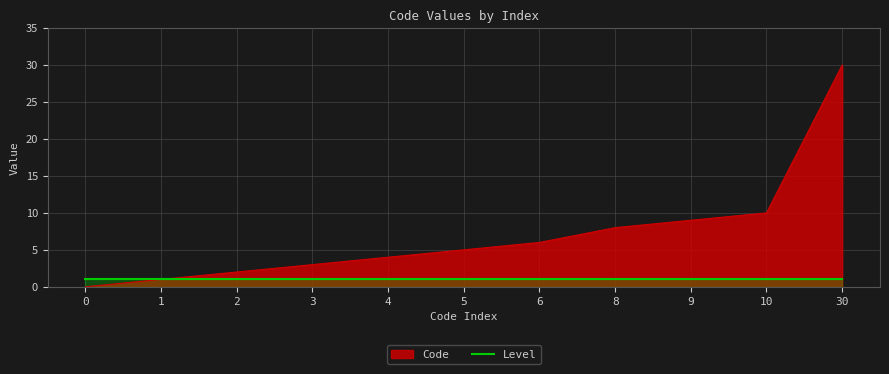

The value at 6 is 11. True or false?

False